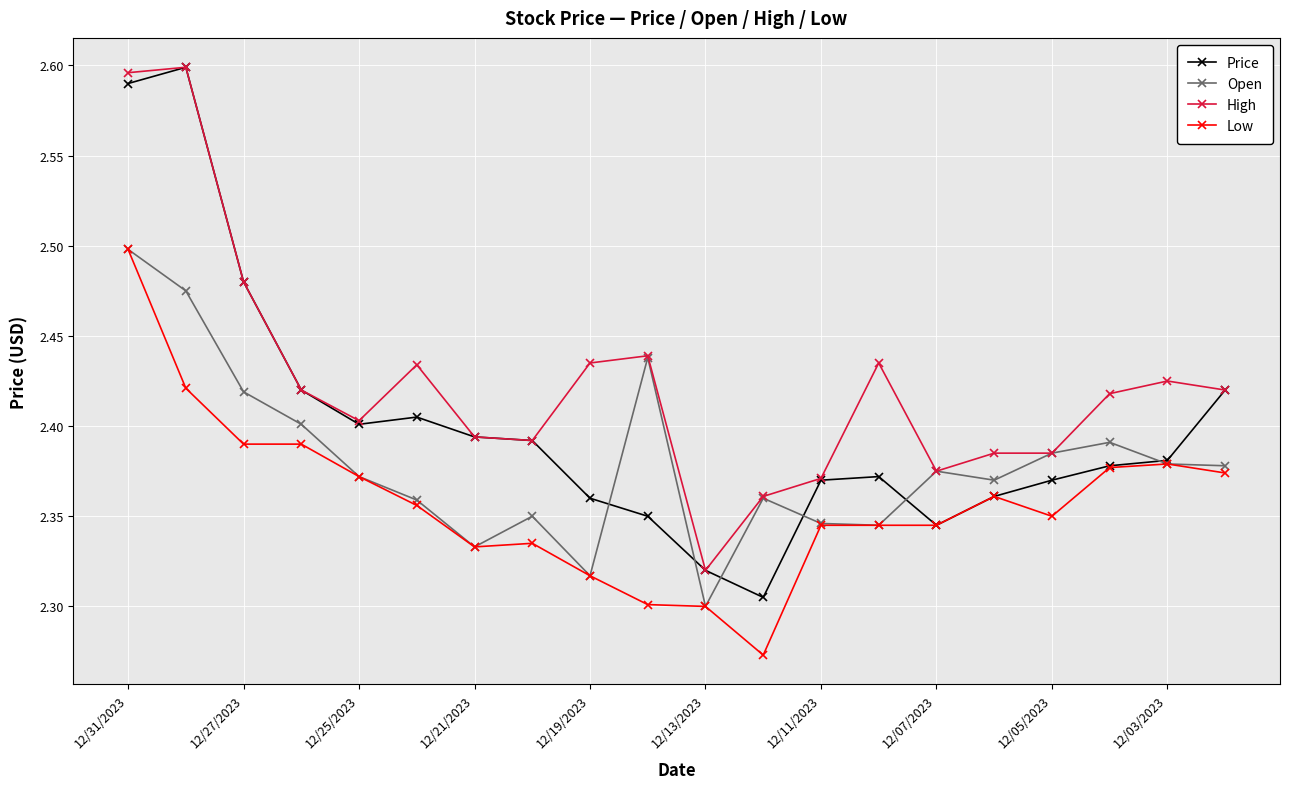

True or false: Low and High intersect in this chart.

False